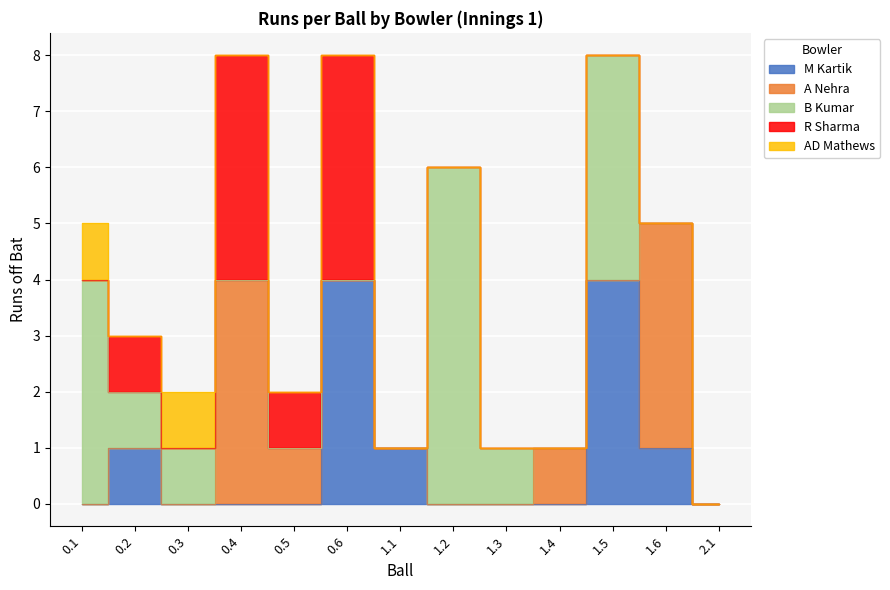

What is the highest value of the A Nehra series?

4